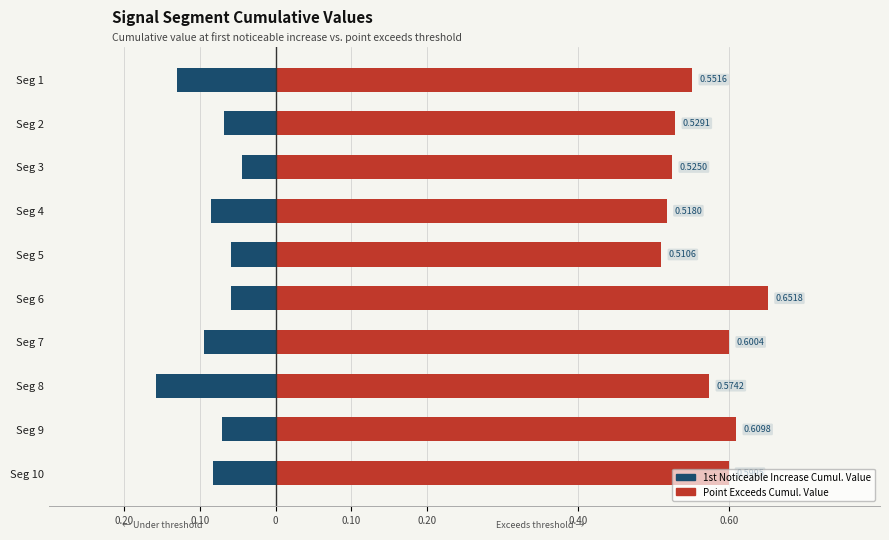

Rank the series at Seg 4 from lowest to highest value.

First_Noticeable_Increase_Cumulative_Value, Point_Exceeds_Cumulative_Value